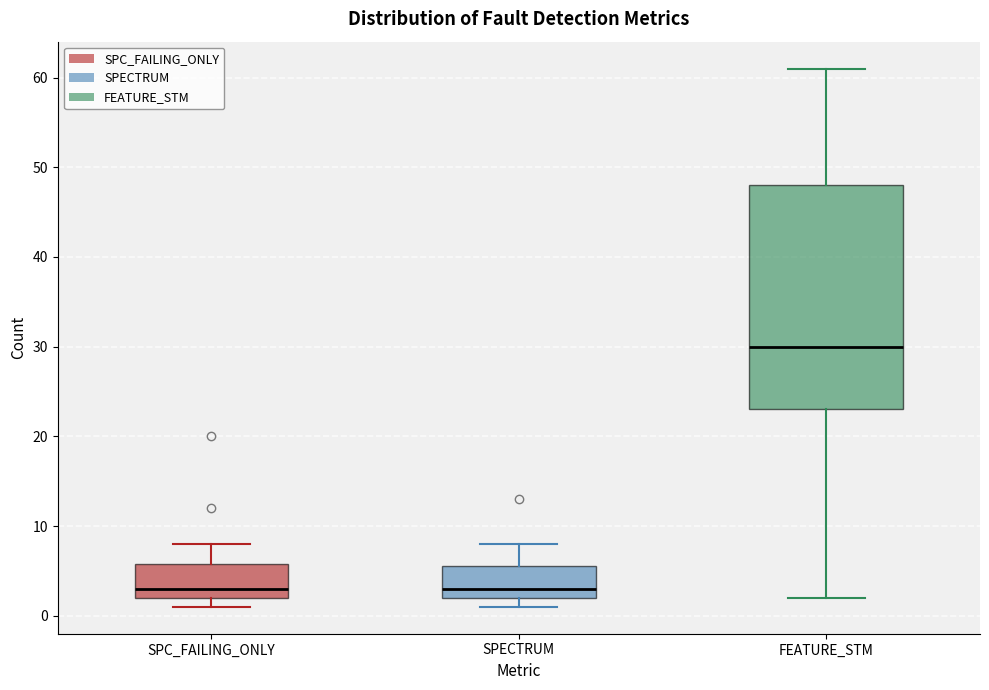

Where does the upper whisker of the box for SPC_FAILING_ONLY end on the y-axis? The values are not printed on the chart, so give them approximately, as read against the axis.

8